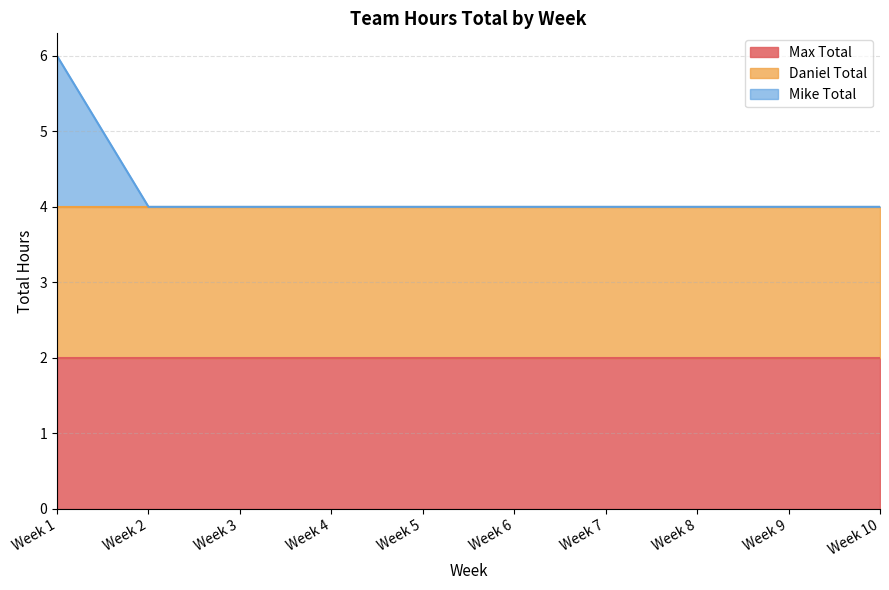

True or false: Mike Total has a value of 1 at Week 1.

False